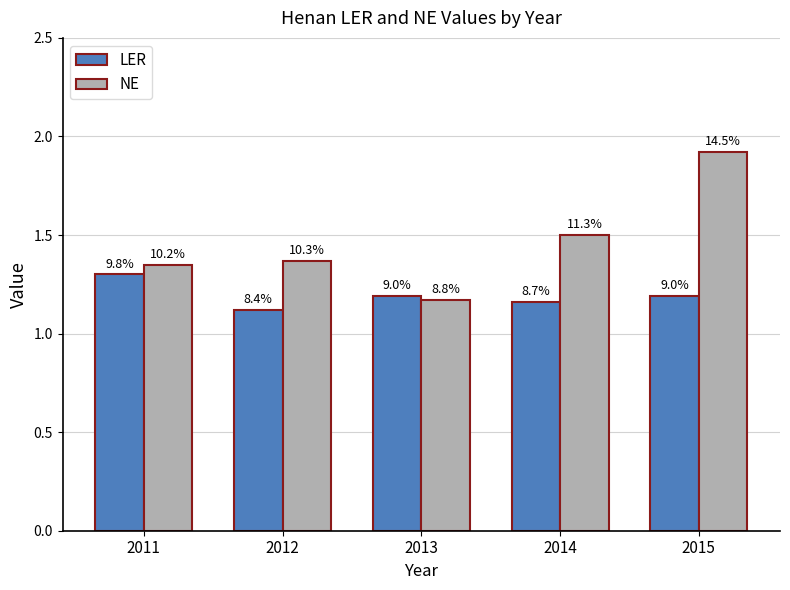

Rank the series by their average value, from lowest to highest.

LER, NE